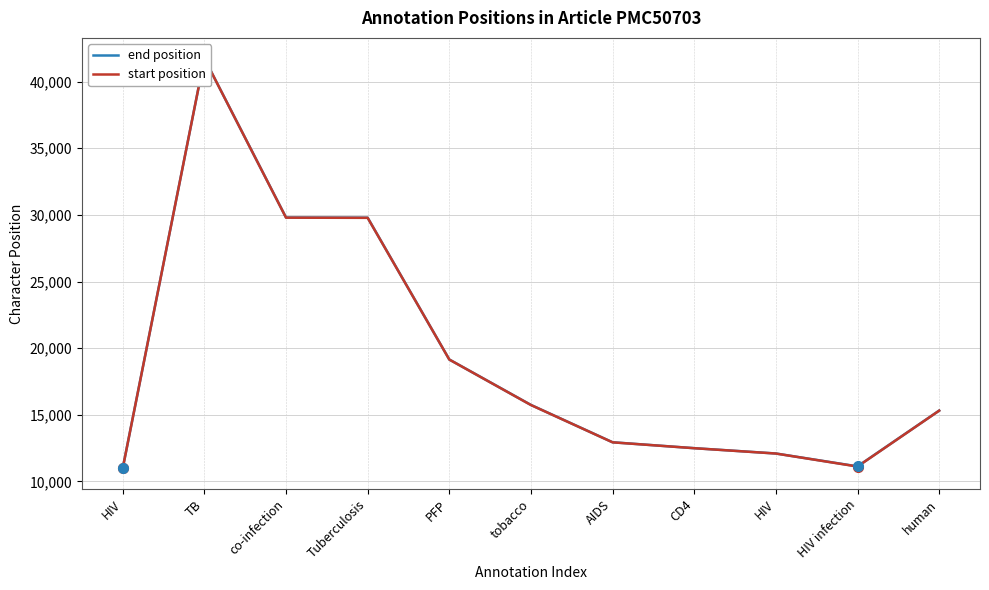

What value does the start position series have at tobacco?

15734